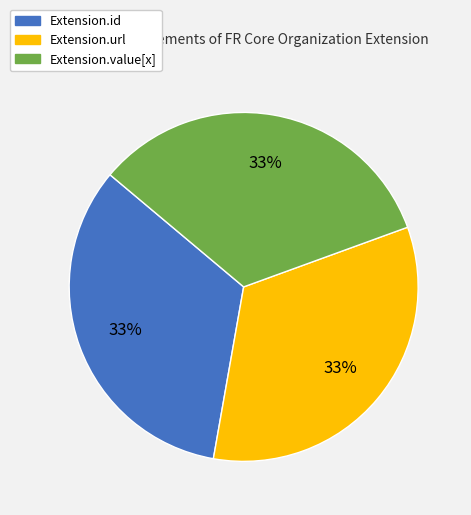

What is the ratio of the value at Extension.value[x] to the value at Extension.url?

1.0